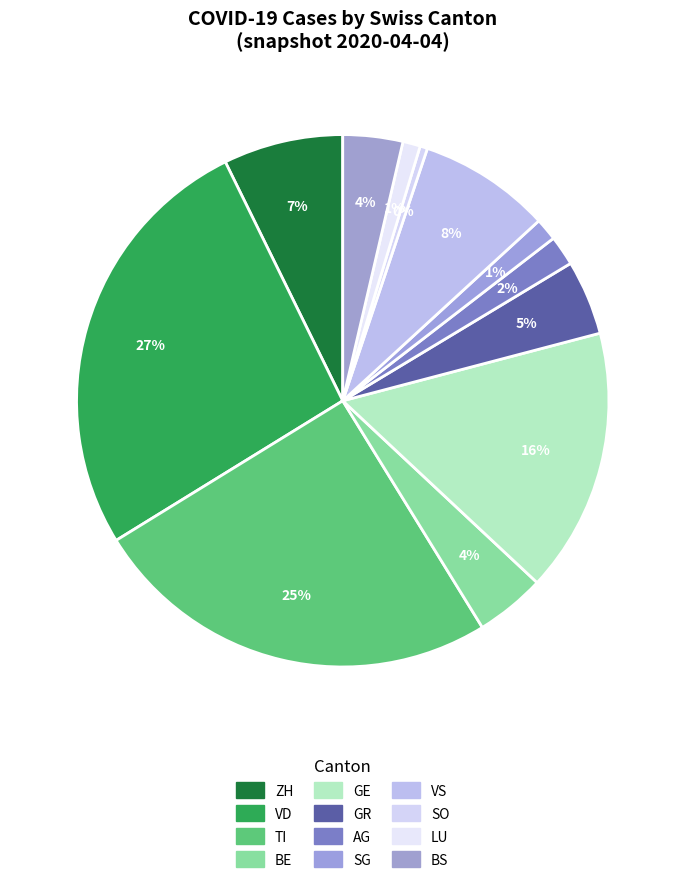

Is there any slice that represents more than half of the pie?

No